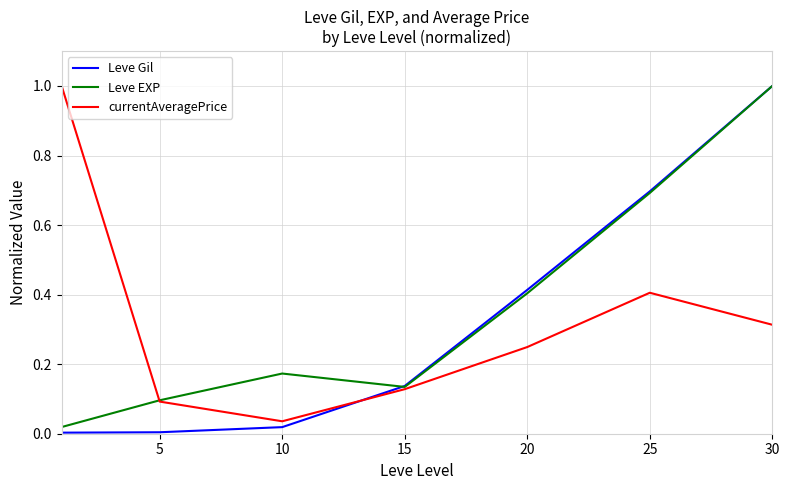

What is the greatest value displayed?

1.0